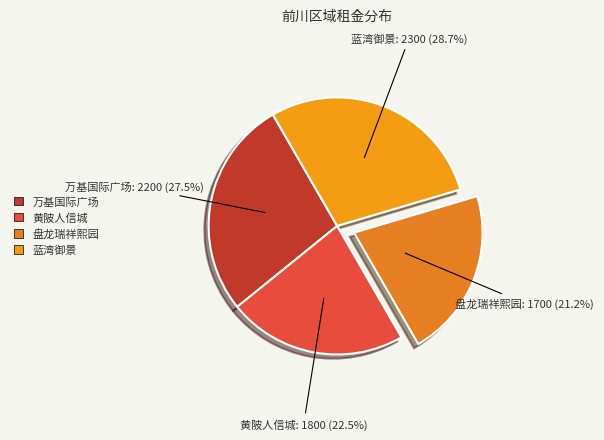

What is the largest slice in the pie chart?

蓝湾御景